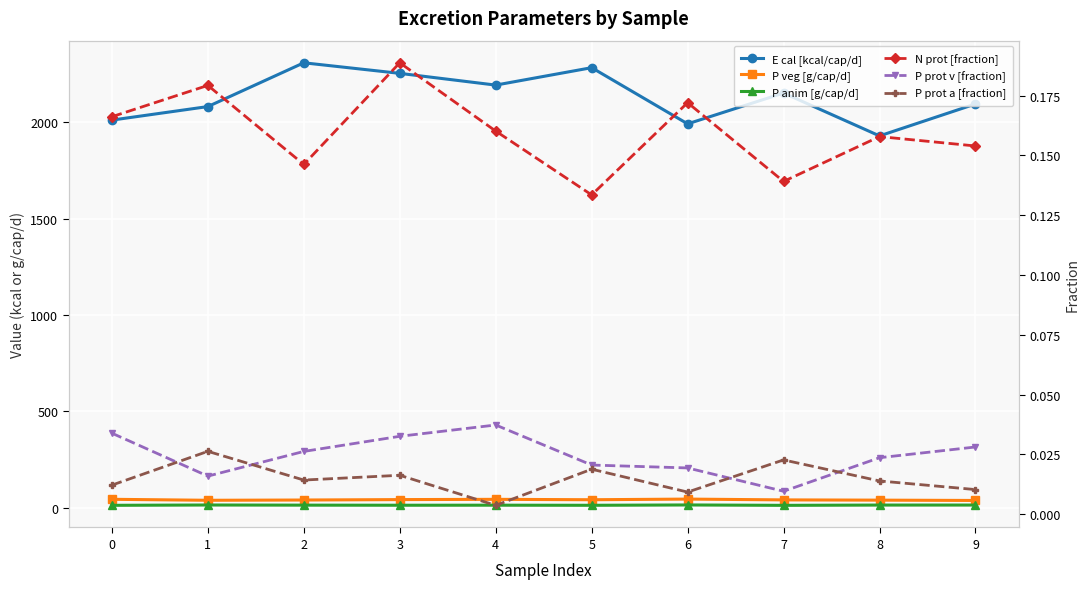

Between 0 and 8, which series saw the biggest shift?

E cal [kcal/cap/d]